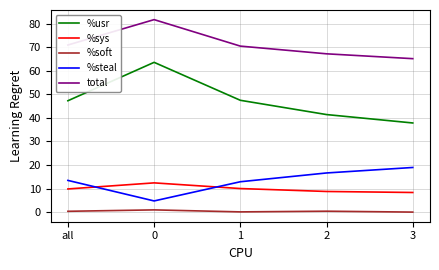

What is the sum of the %sys values at 3 and all?

18.2